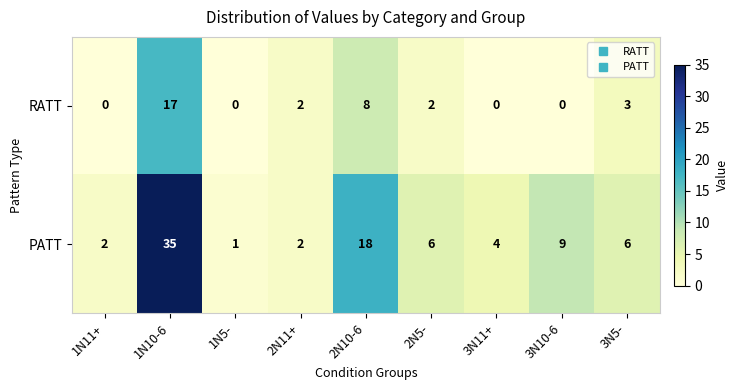

How many series are shown in this chart?

2